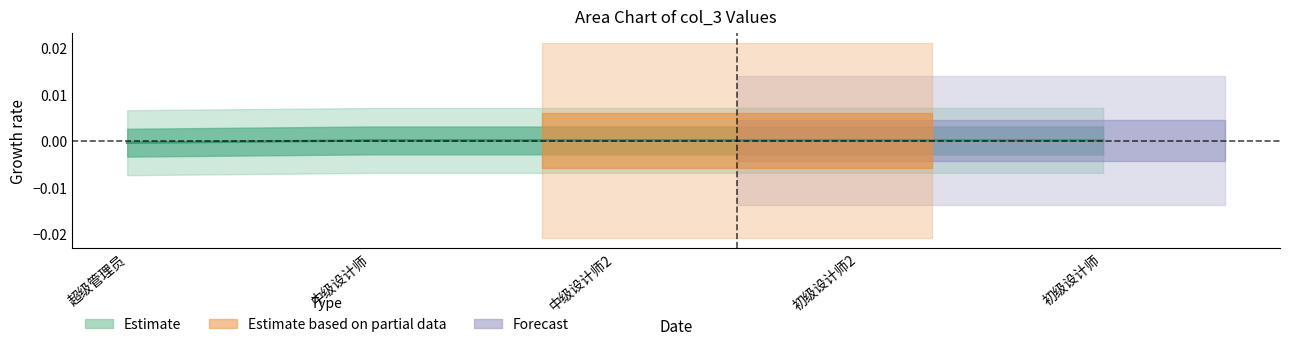

Does the chart display data point markers on the line(s)?

No